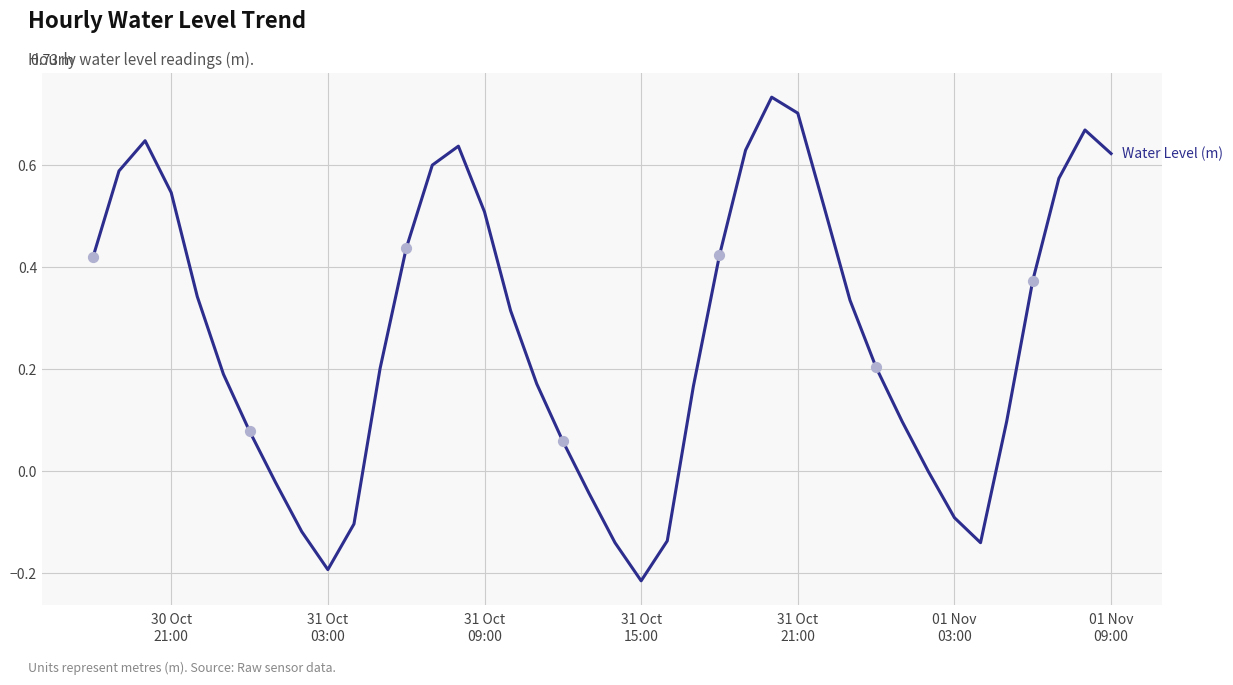

Does the chart have visible grid lines?

Yes